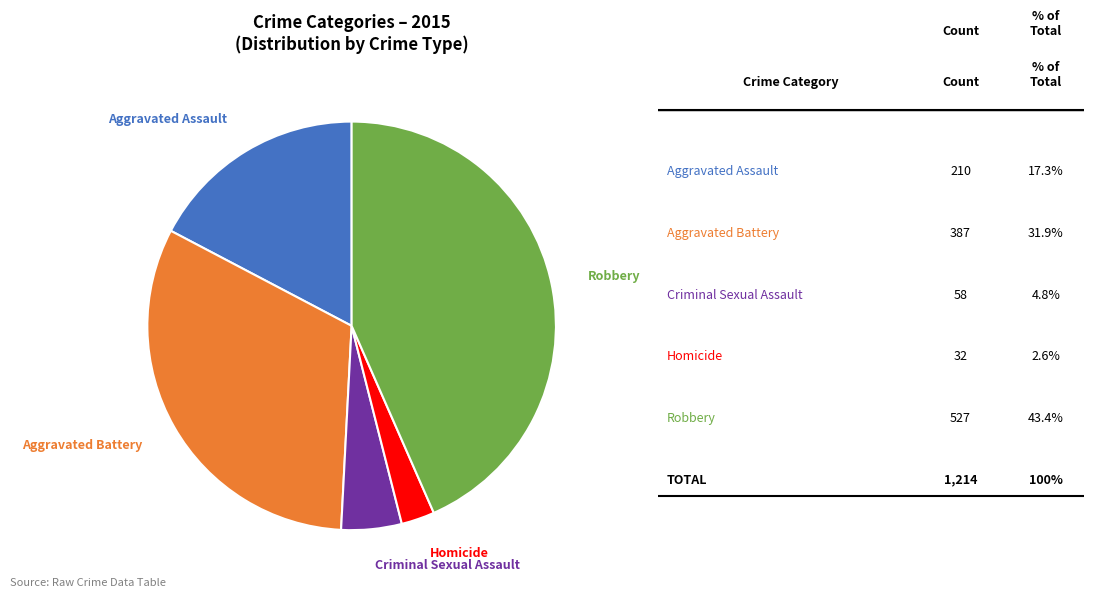

True or false: Aggravated Assault accounts for 17% of the total.

True